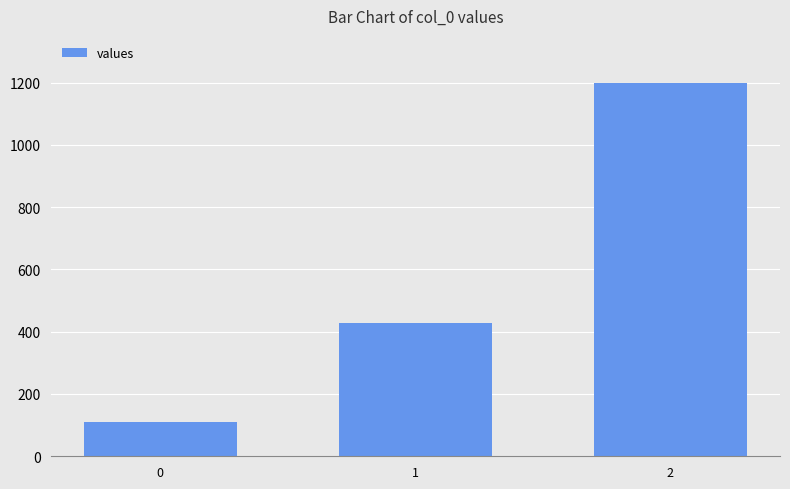

At which label does the data first exceed 428?

1